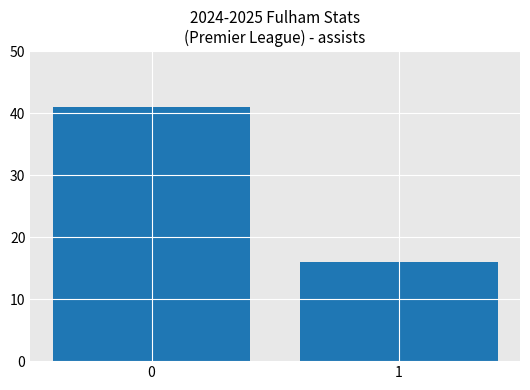

Reading right to left, list all the values displayed in this chart.

1=16	0=41